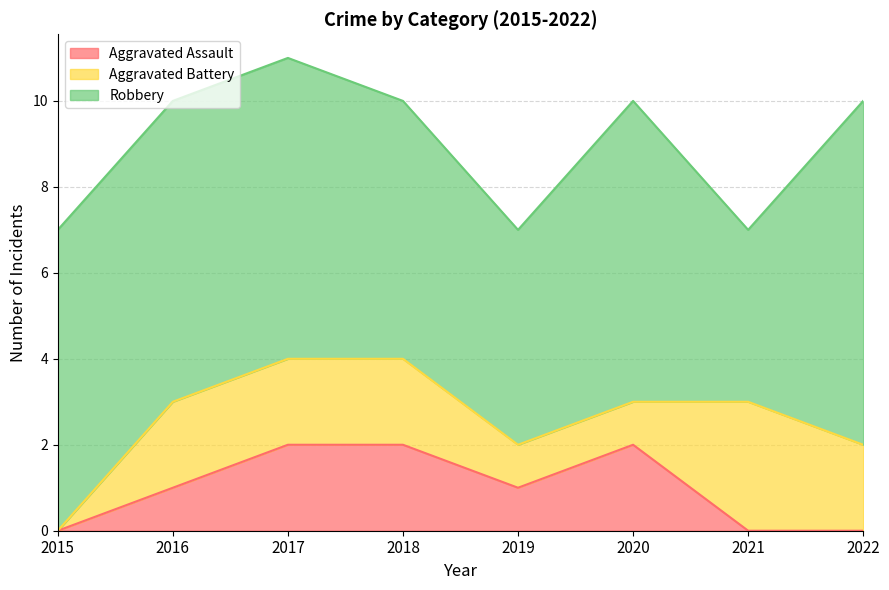

What are all the series names shown in the legend?

Aggravated Assault, Aggravated Battery, Robbery